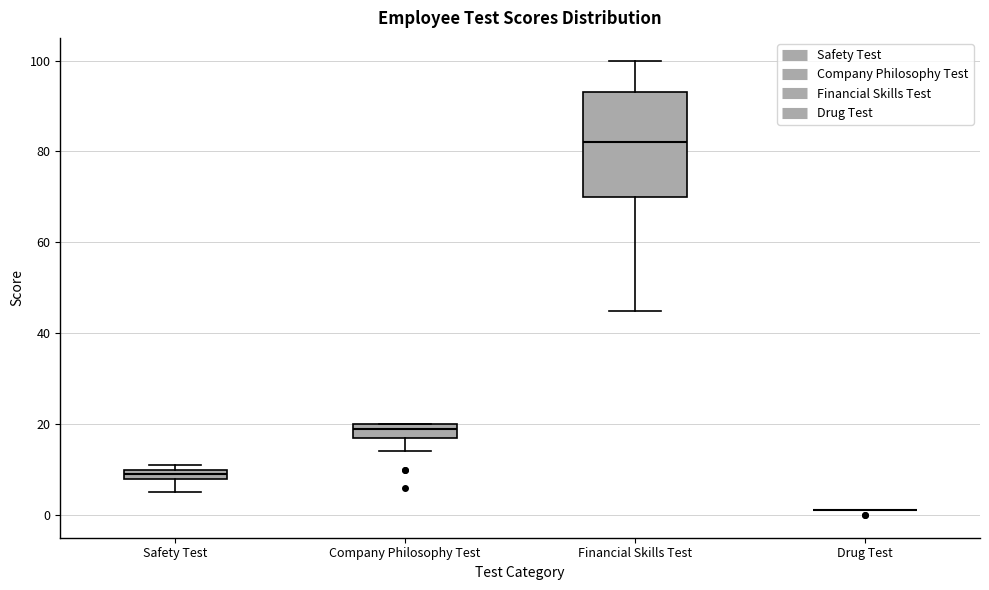

Which box is the tallest, from its lower edge to its upper edge?

Financial Skills Test